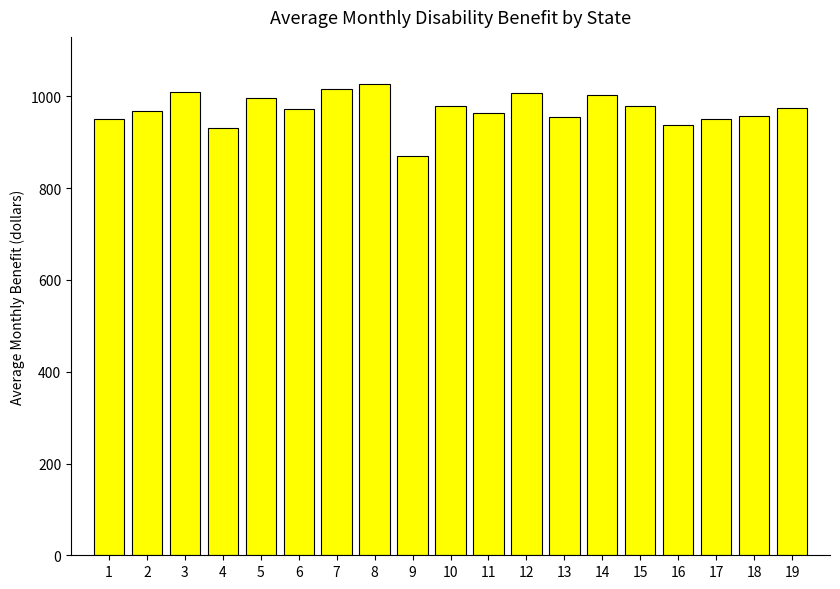

How many distinct data groups are displayed?

1